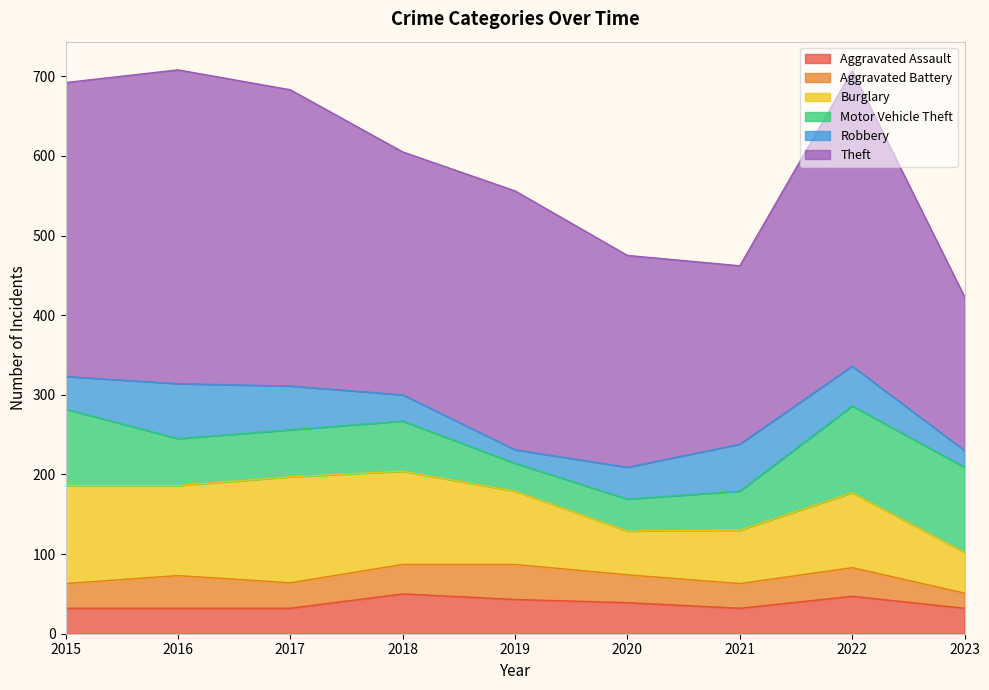

Rank the series at 2021 from highest to lowest value.

Theft, Burglary, Robbery, Motor Vehicle Theft, Aggravated Assault, Aggravated Battery